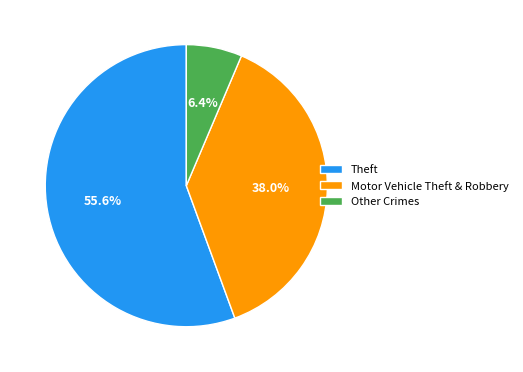

Which category accounts for the majority?

Theft